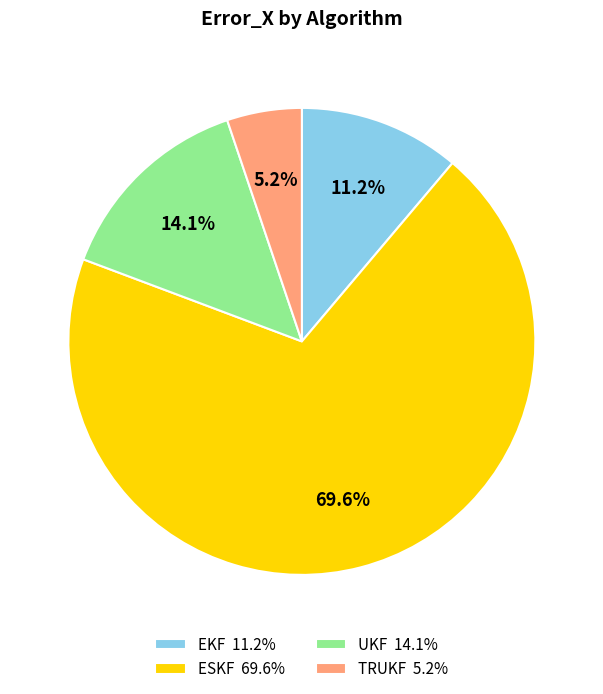

The TRUKF slice represents 13% of the pie. True or false?

False